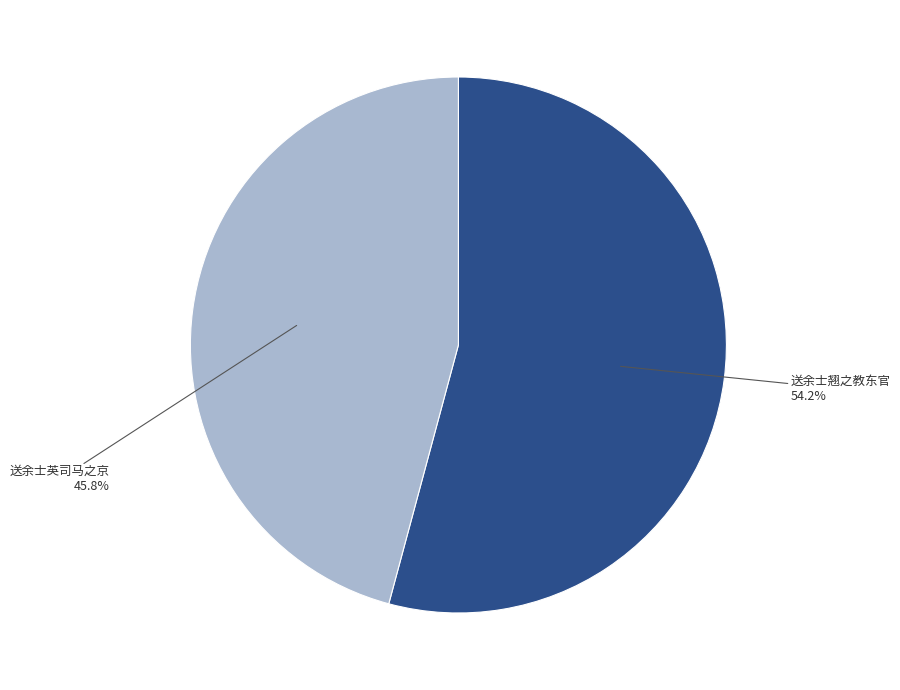

Which category accounts for the majority?

送余士翘之教东官